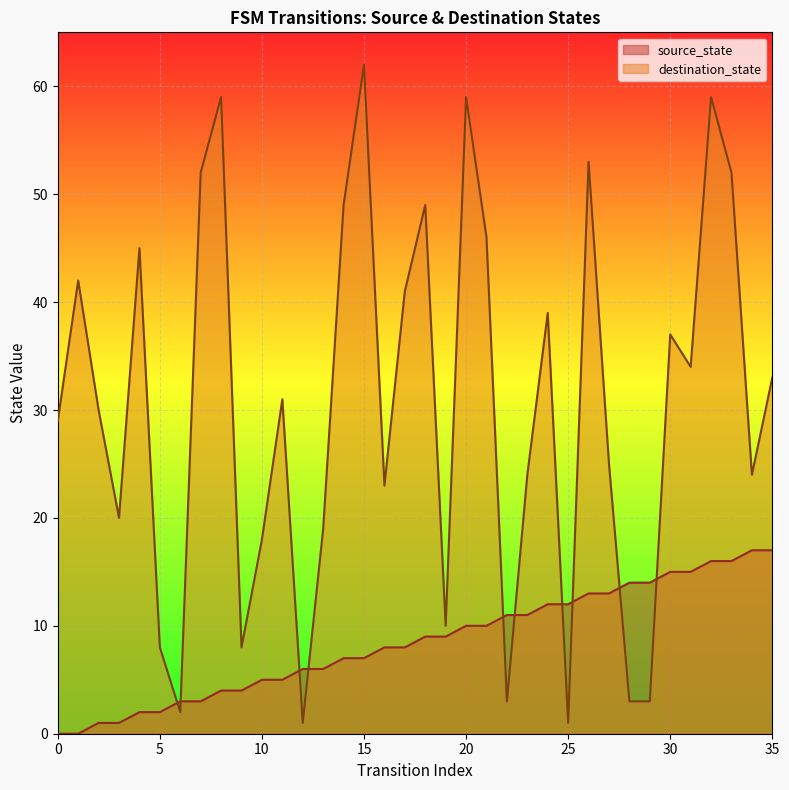

What are all the series names shown in the legend?

source_state, destination_state